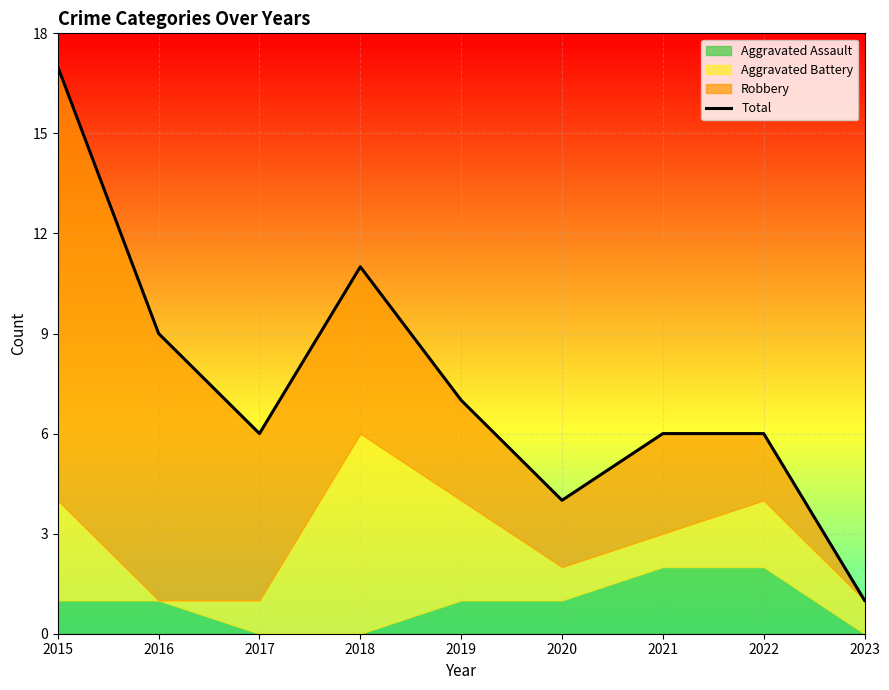

Does the chart display data point markers on the line(s)?

No